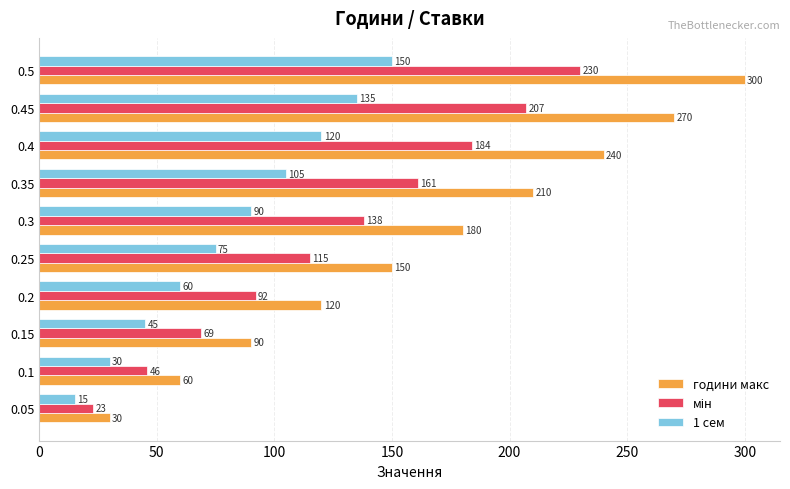

What is the average value of the години макс series?

165